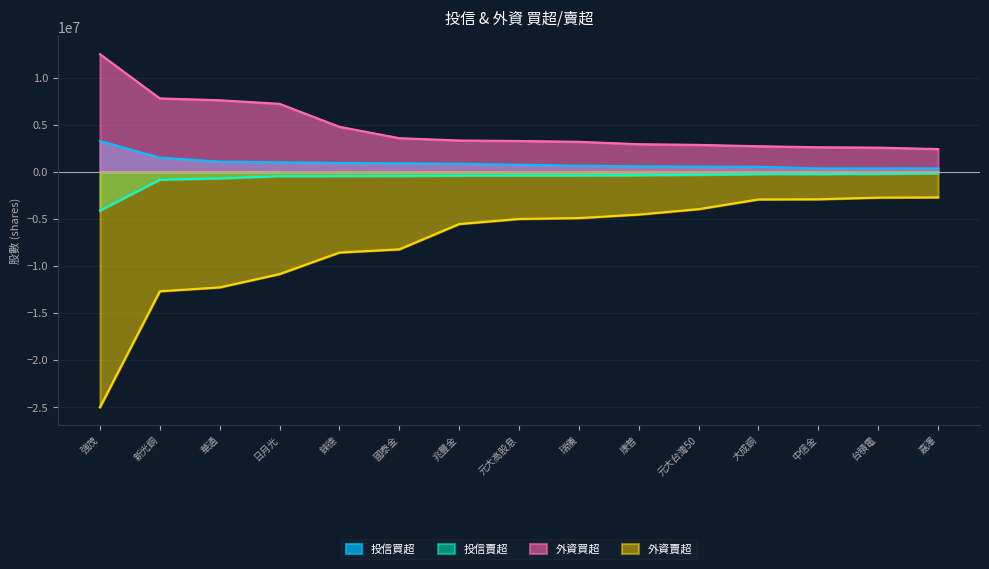

At which label is 投信買超 closest to 1816500?

新光鋼